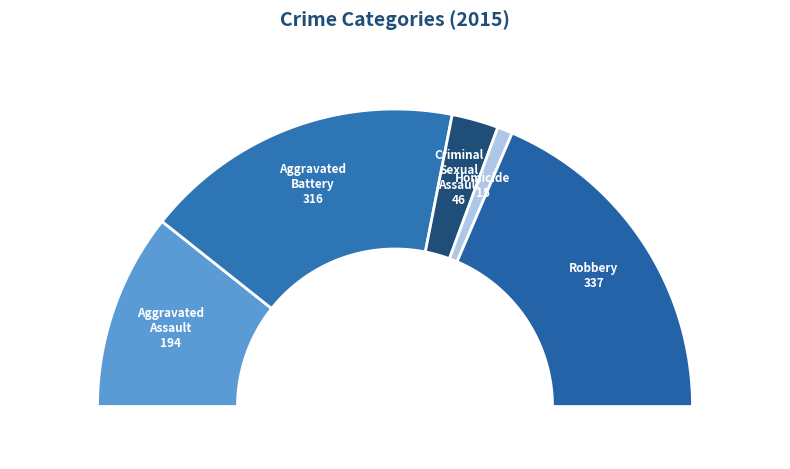

Is it true that Robbery is 49% of the pie?

False